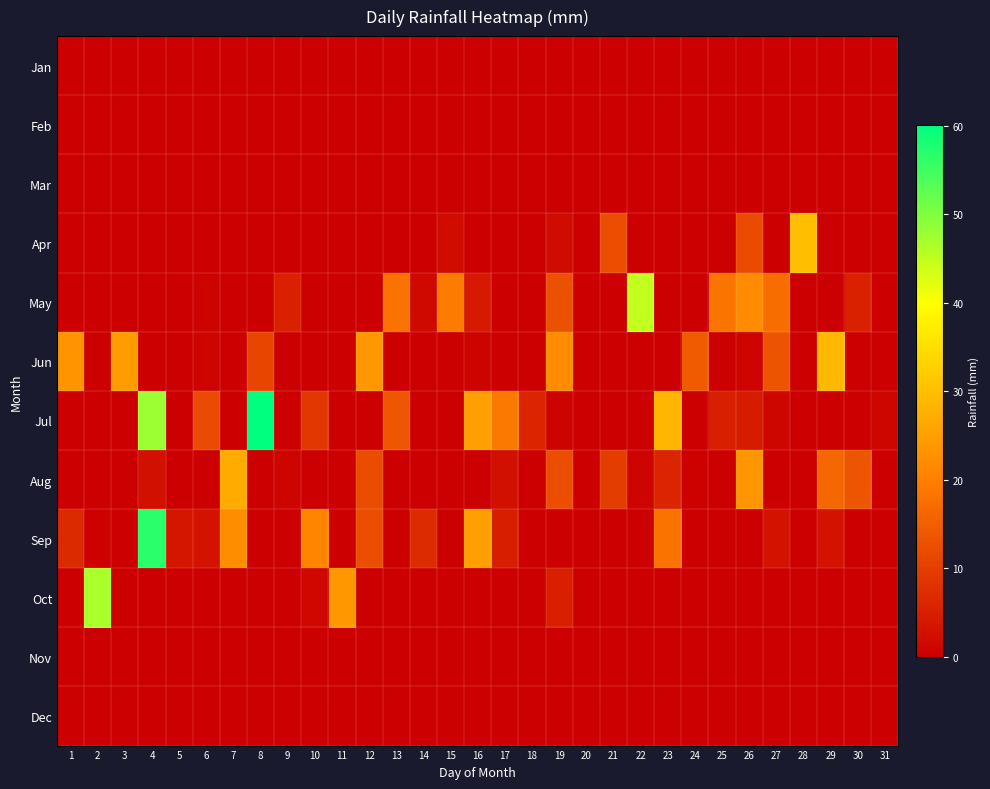

Reading right to left, extract all data points from this chart.

Jan: 31=0.0	30=0.0	29=0.0	28=0.0	27=0.0	26=0.0	25=0.0	24=0.0	23=0.0	22=0.0	21=0.0	20=0.0	19=0.0	18=0.0	17=0.0	16=0.0	15=0.0	14=0.0	13=0.0	12=0.0	11=0.0	10=0.0	9=0.0	8=0.0	7=0.0	6=0.0	5=0.0	4=0.0	3=0.0	2=0.0	1=0.0
Feb: 31=0.0	30=0.0	29=0.0	28=0.0	27=0.0	26=0.0	25=0.0	24=0.0	23=0.0	22=0.0	21=0.0	20=0.0	19=0.0	18=0.0	17=0.0	16=0.0	15=0.0	14=0.0	13=0.0	12=0.0	11=0.0	10=0.0	9=0.0	8=0.0	7=0.0	6=0.0	5=0.0	4=0.0	3=0.0	2=0.0	1=0.0
Mar: 31=0.0	30=0.0	29=0.0	28=0.0	27=0.0	26=0.0	25=0.0	24=0.0	23=0.0	22=0.0	21=0.0	20=0.0	19=0.0	18=0.0	17=0.0	16=0.0	15=0.0	14=0.0	13=0.0	12=0.0	11=0.0	10=0.0	9=0.0	8=0.0	7=0.0	6=0.0	5=0.0	4=0.0	3=0.0	2=0.0	1=0.0
Apr: 31=0.0	30=0.0	29=0.0	28=30.0	27=0.1	26=11.8	25=0.0	24=0.0	23=0.0	22=0.0	21=12.3	20=0.0	19=2.1	18=0.0	17=0.0	16=0.0	15=2.0	14=0.0	13=0.0	12=0.0	11=0.0	10=0.0	9=0.0	8=0.0	7=0.0	6=0.0	5=0.0	4=0.0	3=0.0	2=0.0	1=0.0
May: 31=0.0	30=5.3	29=0.0	28=0.0	27=17.2	26=21.9	25=18.4	24=0.0	23=0.0	22=44.8	21=0.0	20=0.0	19=12.7	18=0.0	17=0.0	16=4.0	15=19.5	14=1.5	13=18.2	12=0.0	11=0.0	10=0.0	9=5.3	8=0.0	7=0.0	6=0.6	5=0.0	4=0.0	3=0.0	2=0.0	1=0.0
Jun: 31=0.0	30=0.0	29=29.1	28=0.0	27=13.3	26=0.8	25=0.0	24=14.2	23=0.0	22=0.0	21=0.0	20=0.0	19=22.0	18=0.0	17=0.0	16=0.6	15=0.0	14=0.1	13=0.0	12=23.9	11=0.0	10=0.0	9=0.0	8=11.2	7=0.0	6=0.9	5=0.0	4=0.0	3=24.6	2=0.0	1=23.3
Jul: 31=1.1	30=0.0	29=0.0	28=0.0	27=1.1	26=4.3	25=5.0	24=0.0	23=28.8	22=0.0	21=0.0	20=0.0	19=0.7	18=6.0	17=19.1	16=25.2	15=0.0	14=0.0	13=13.7	12=0.0	11=0.0	10=8.7	9=0.0	8=60.1	7=0.0	6=11.8	5=0.0	4=47.7	3=0.0	2=0.0	1=0.0
Aug: 31=0.0	30=13.4	29=16.3	28=0.0	27=0.0	26=23.7	25=0.0	24=0.3	23=6.0	22=0.8	21=9.7	20=0.0	19=12.4	18=0.0	17=2.6	16=0.0	15=0.0	14=0.0	13=0.0	12=12.1	11=0.0	10=0.0	9=0.9	8=0.0	7=26.9	6=0.0	5=0.0	4=2.8	3=0.0	2=0.2	1=0.0
Sep: 31=0.0	30=0.0	29=3.0	28=0.2	27=3.1	26=0.0	25=0.0	24=0.0	23=18.2	22=0.0	21=0.0	20=0.0	19=0.0	18=0.0	17=4.7	16=25.2	15=0.0	14=7.0	13=0.0	12=12.4	11=0.0	10=20.8	9=0.0	8=0.0	7=22.3	6=3.1	5=3.5	4=56.8	3=0.0	2=0.3	1=6.7
Oct: 31=0.0	30=0.0	29=0.0	28=0.0	27=0.0	26=0.0	25=0.0	24=0.0	23=0.0	22=0.0	21=0.0	20=0.0	19=5.1	18=0.0	17=0.0	16=0.0	15=0.0	14=0.0	13=0.0	12=0.0	11=23.8	10=1.3	9=0.0	8=0.0	7=0.0	6=0.0	5=0.0	4=0.0	3=0.0	2=46.6	1=0.0
Nov: 31=0.0	30=0.0	29=0.0	28=0.0	27=0.0	26=0.0	25=0.0	24=0.0	23=0.0	22=0.0	21=0.0	20=0.0	19=0.0	18=0.0	17=0.0	16=0.0	15=0.0	14=0.0	13=0.0	12=0.0	11=0.0	10=0.0	9=0.0	8=0.0	7=0.0	6=0.0	5=0.0	4=0.0	3=0.0	2=0.0	1=0.0
Dec: 31=0.0	30=0.0	29=0.0	28=0.0	27=0.0	26=0.0	25=0.0	24=0.0	23=0.0	22=0.0	21=0.0	20=0.0	19=0.0	18=0.0	17=0.0	16=0.0	15=0.0	14=0.0	13=0.0	12=0.0	11=0.0	10=0.0	9=0.0	8=0.0	7=0.0	6=0.0	5=0.0	4=0.0	3=0.0	2=0.0	1=0.0